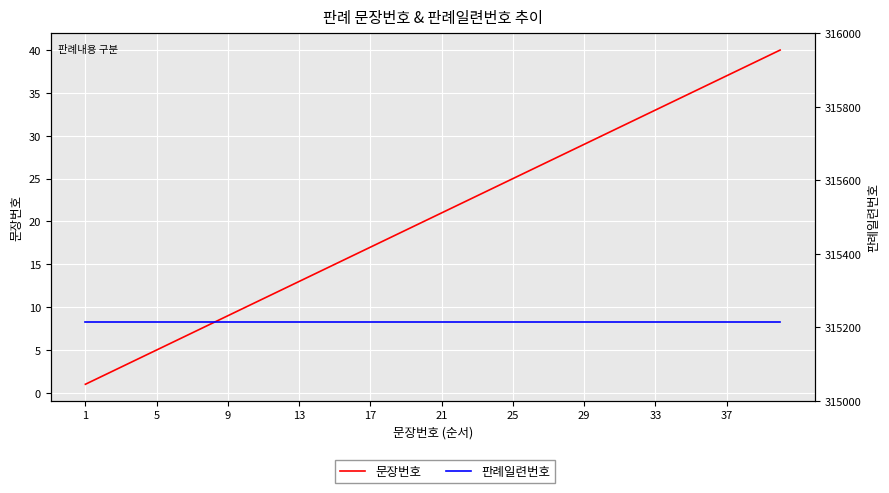

What is the total value across all series at 12?

315228